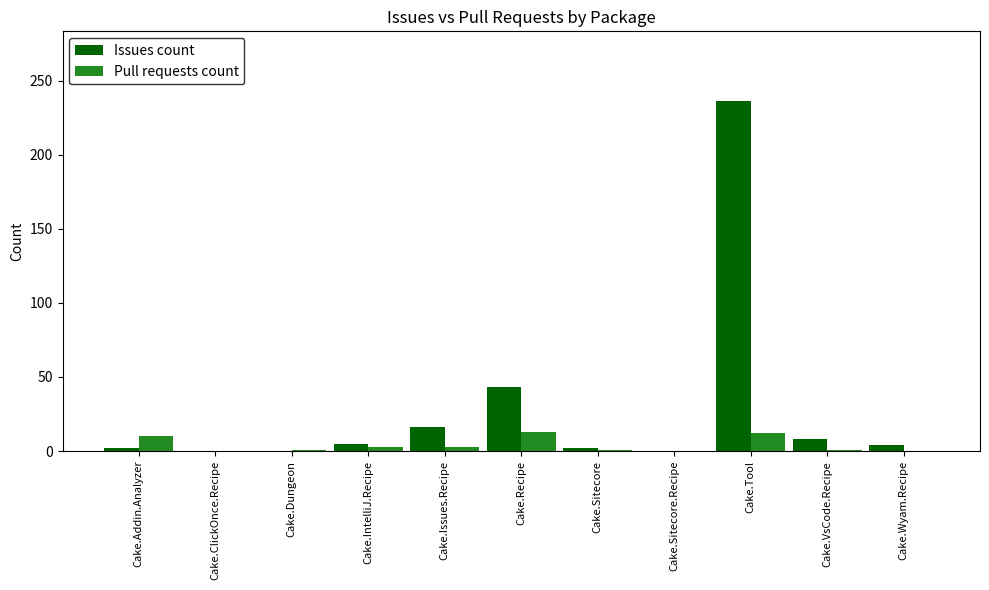

What is the highest value of the Pull requests count series?

13